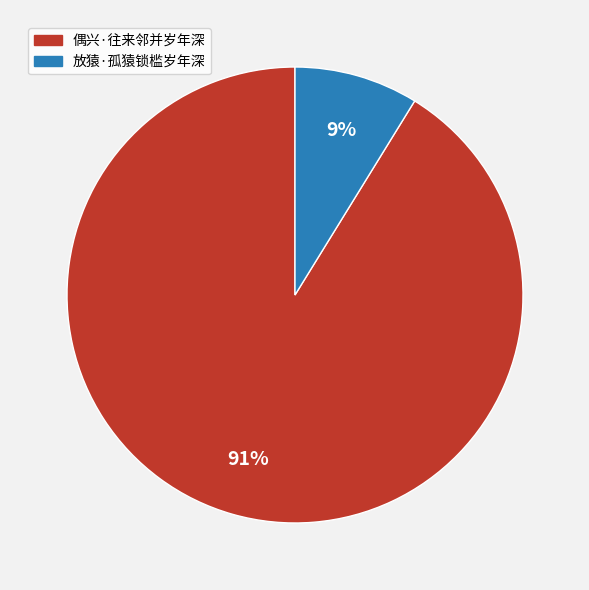

To the nearest percent, what percentage of the pie is 偶兴·往来邻并岁年深?

91%